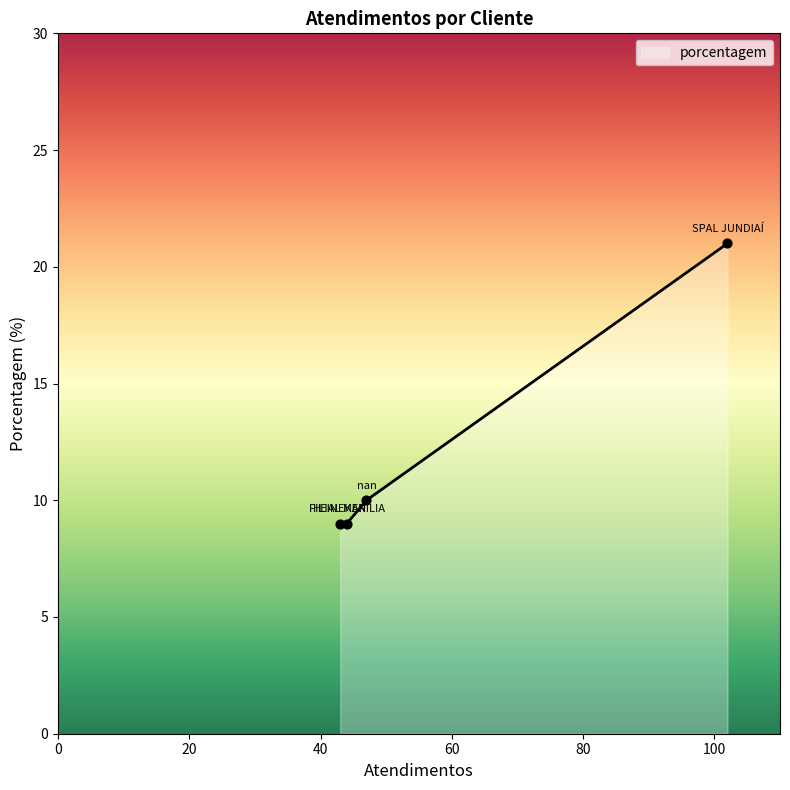

What is the change in value from nan to FILIAL MARILIA?

-1